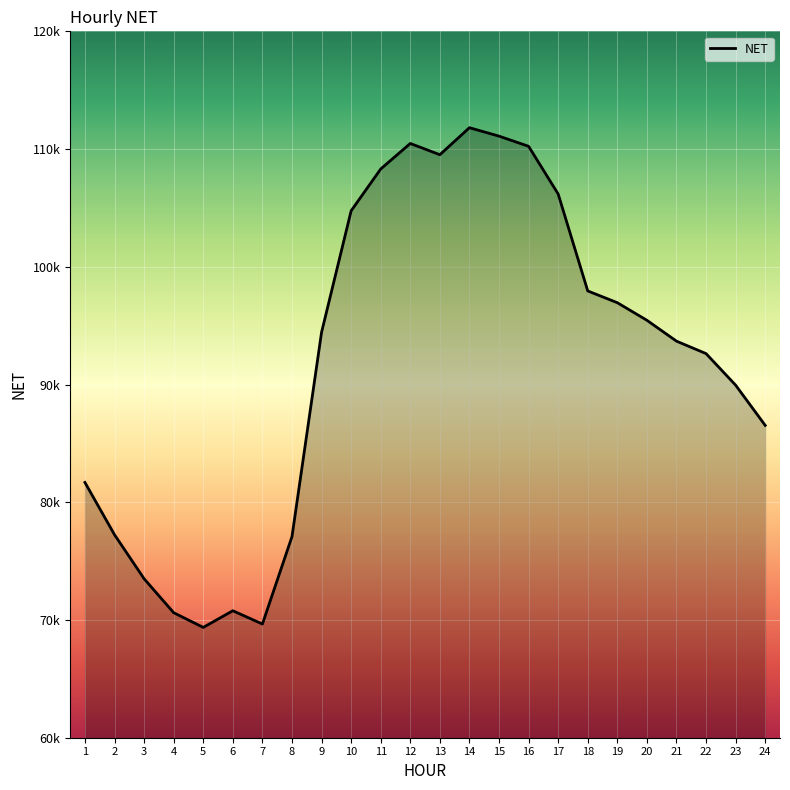

What is the ratio of the value at 13 to the value at 20?

1.1